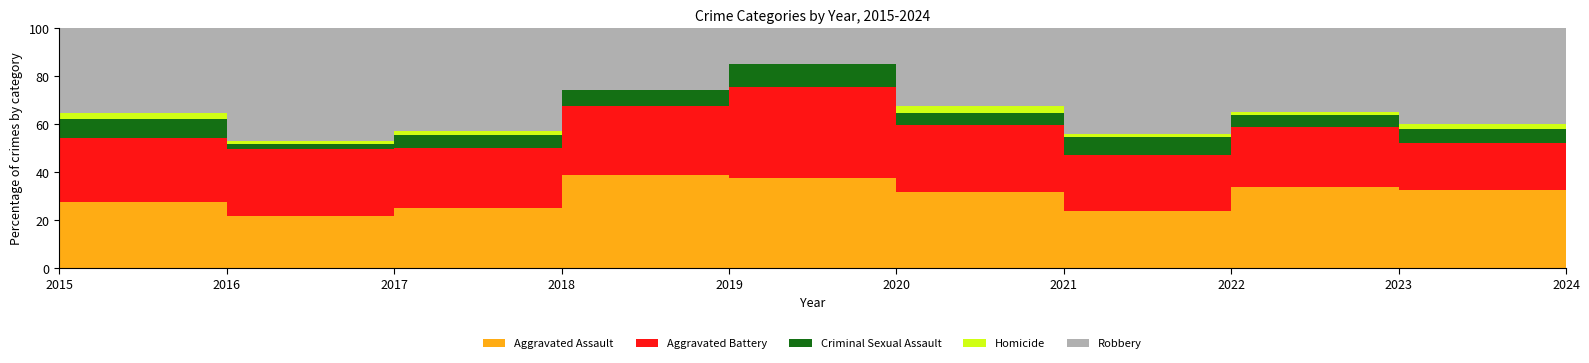

Where is the first local minimum for Criminal Sexual Assault?

2016